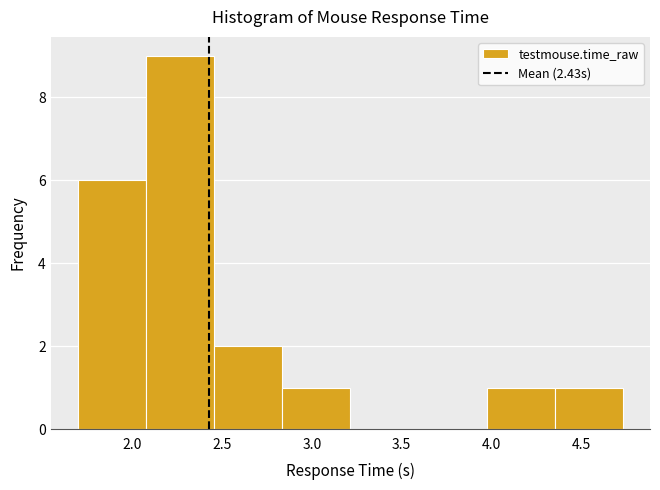

Which range on the x-axis has the tallest bar?

2.10 to 2.45